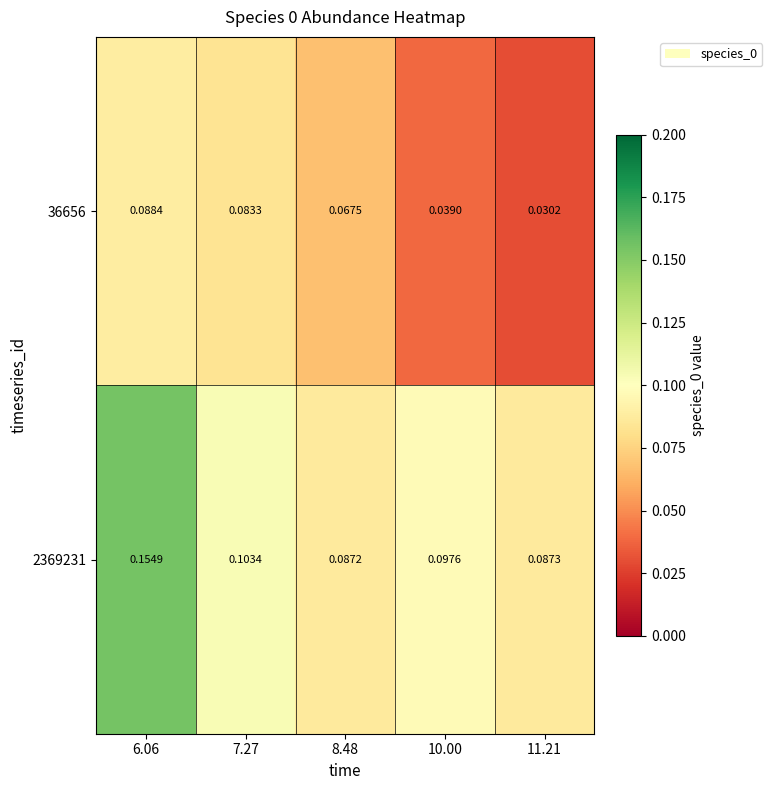

Count the number of categories in the chart.

5